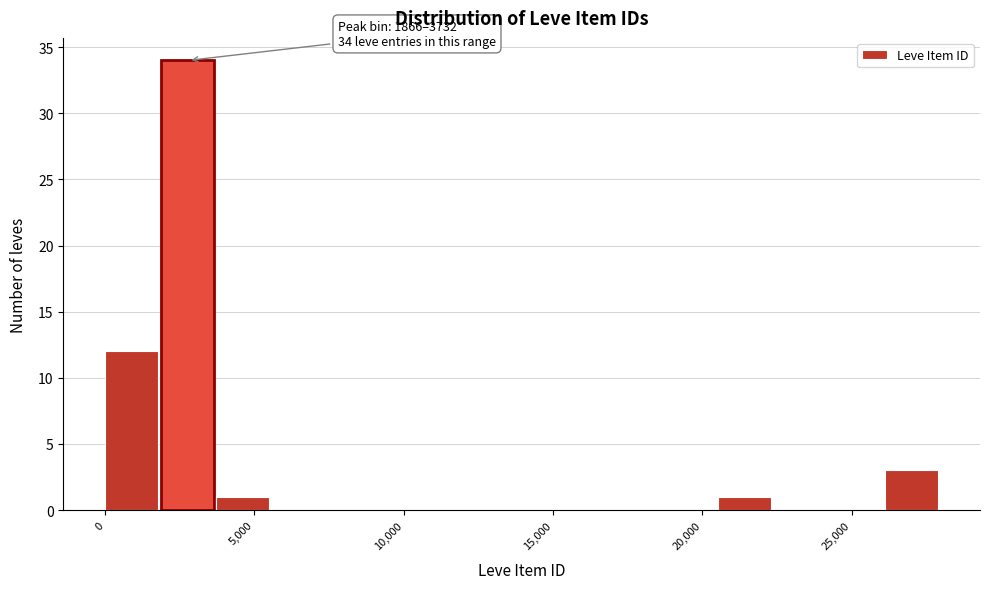

Around what value on the x-axis is the tallest bar? Give the approximate position of its centre, as read against the axis.

3000